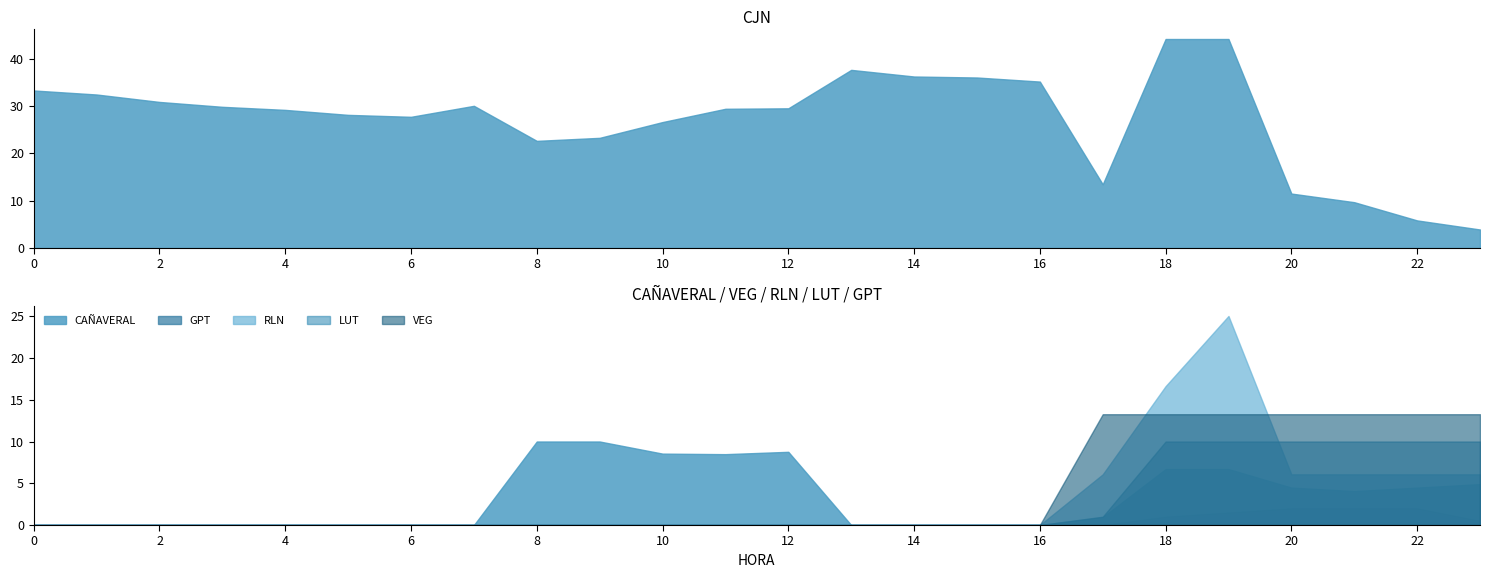

Reading left to right, list all the values displayed in this chart.

CJN: 0=33.3	1=32.4	2=30.9	3=29.8	4=29.2	5=28.1	6=27.7	7=30.0	8=22.6	9=23.3	10=26.6	11=29.4	12=29.5	13=37.6	14=36.2	15=36.0	16=35.1	17=13.5	18=44.1	19=44.1	20=11.5	21=9.7	22=5.8	23=3.9
CAÑAVERAL: 0=0.0	1=0.0	2=0.0	3=0.0	4=0.0	5=0.0	6=0.0	7=0.0	8=10.0	9=10.0	10=8.5	11=8.5	12=8.8	13=0.0	14=0.0	15=0.0	16=0.0	17=0.9	18=6.7	19=6.7	20=4.5	21=4.1	22=4.5	23=4.9
GPT: 0=0.0	1=0.0	2=0.0	3=0.0	4=0.0	5=0.0	6=0.0	7=0.0	8=0.0	9=0.0	10=0.0	11=0.0	12=0.0	13=0.0	14=0.0	15=0.0	16=0.0	17=0.0	18=1.0	19=1.5	20=2.0	21=2.0	22=2.0	23=0.5
RLN: 0=0.0	1=0.0	2=0.0	3=0.0	4=0.0	5=0.0	6=0.0	7=0.0	8=0.0	9=0.0	10=0.0	11=0.0	12=0.0	13=0.0	14=0.0	15=0.0	16=0.0	17=6.1	18=16.6	19=25.0	20=6.1	21=6.1	22=6.1	23=6.1
LUT: 0=0.0	1=0.0	2=0.0	3=0.0	4=0.0	5=0.0	6=0.0	7=0.0	8=0.0	9=0.0	10=0.0	11=0.0	12=0.0	13=0.0	14=0.0	15=0.0	16=0.0	17=1.0	18=10.0	19=10.0	20=10.0	21=10.0	22=10.0	23=10.0
VEG: 0=0.0	1=0.0	2=0.0	3=0.0	4=0.0	5=0.0	6=0.0	7=0.0	8=0.0	9=0.0	10=0.0	11=0.0	12=0.0	13=0.0	14=0.0	15=0.0	16=0.0	17=13.3	18=13.3	19=13.3	20=13.3	21=13.3	22=13.3	23=13.3